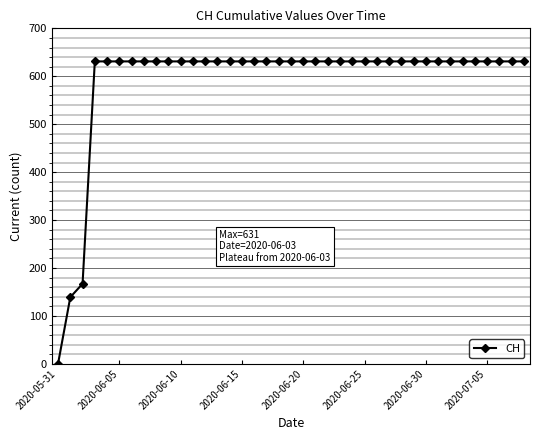

What is the difference between the second highest and minimum values?

631